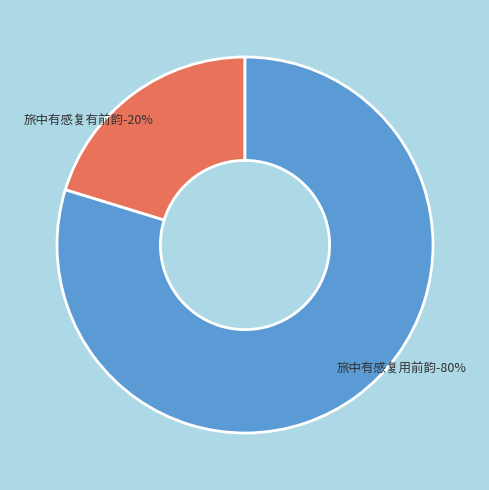

Which slice is the smallest?

旅中有感复有前韵